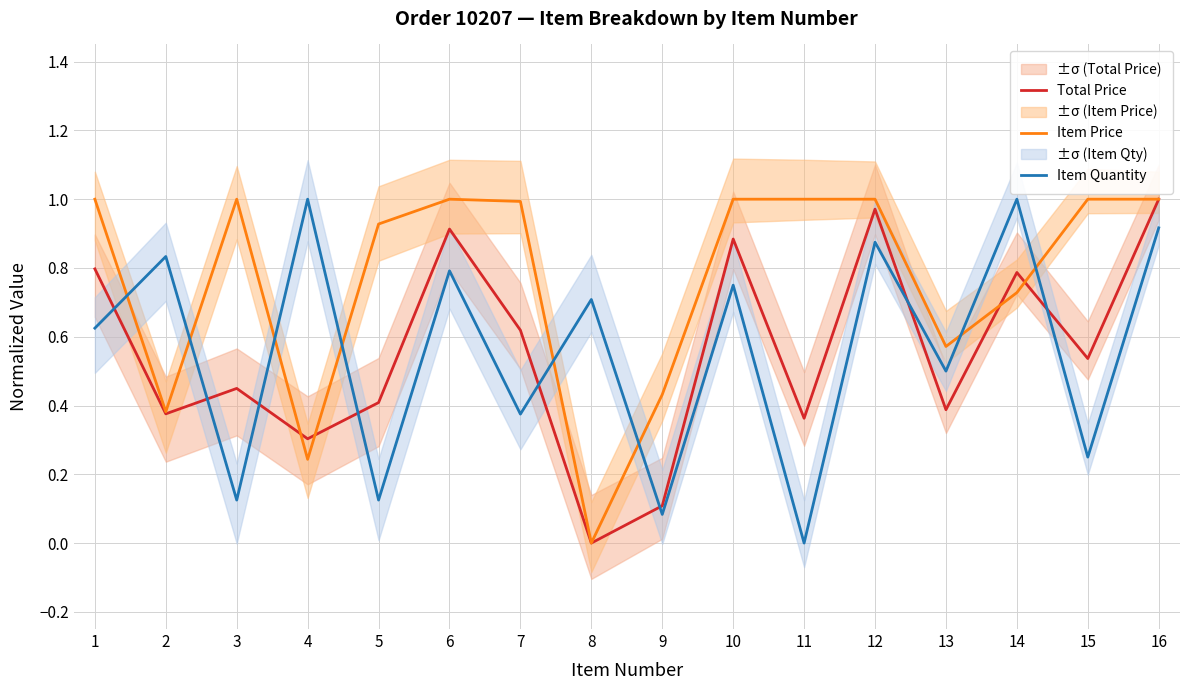

The value of Item Quantity at 11 is 0.0. True or false?

True